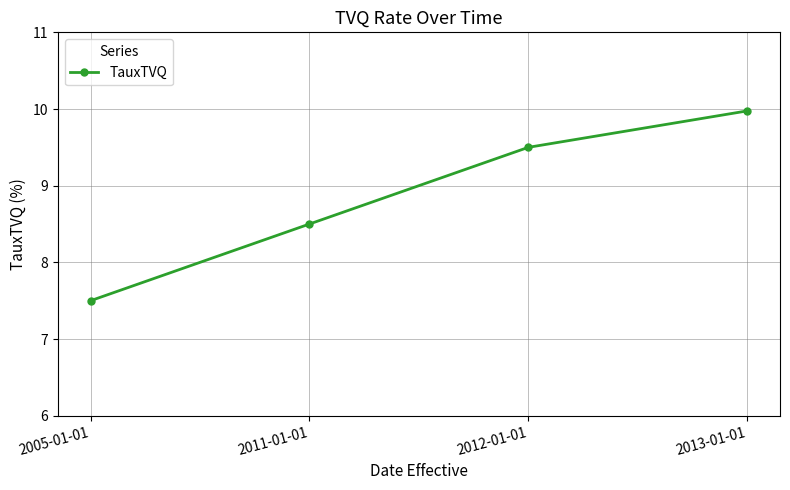

Reading right to left, what are all the values shown in this chart?

10.0	9.5	8.5	7.5